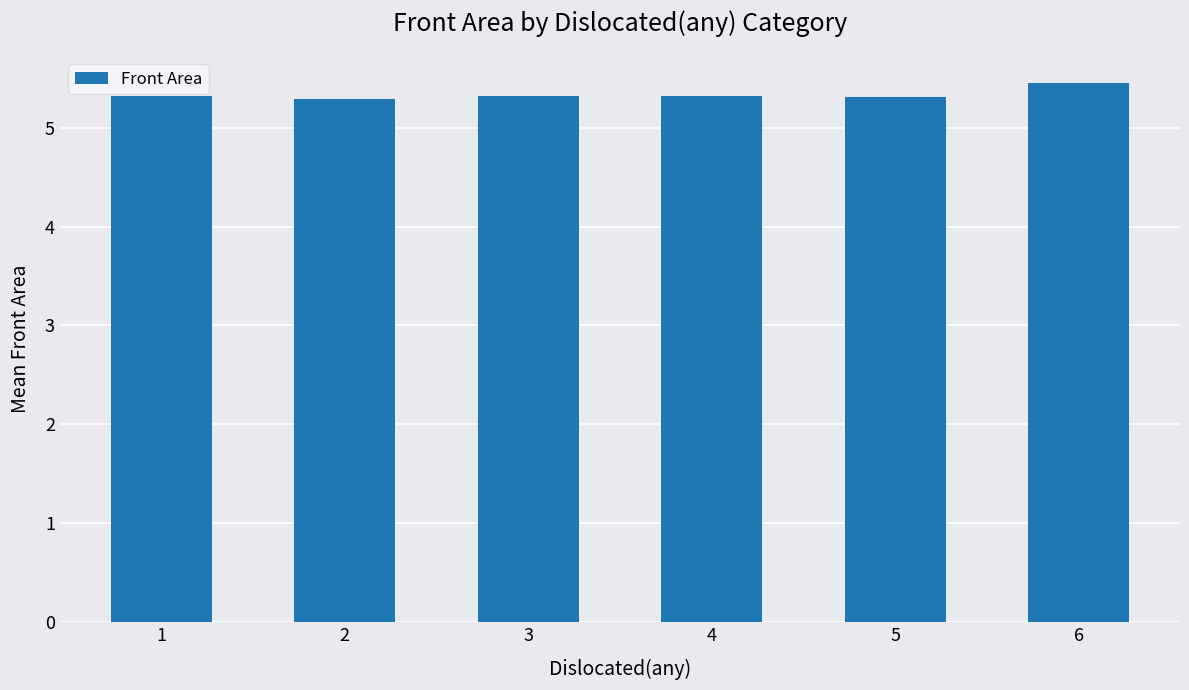

Count the values in the range 5 to 6.

6